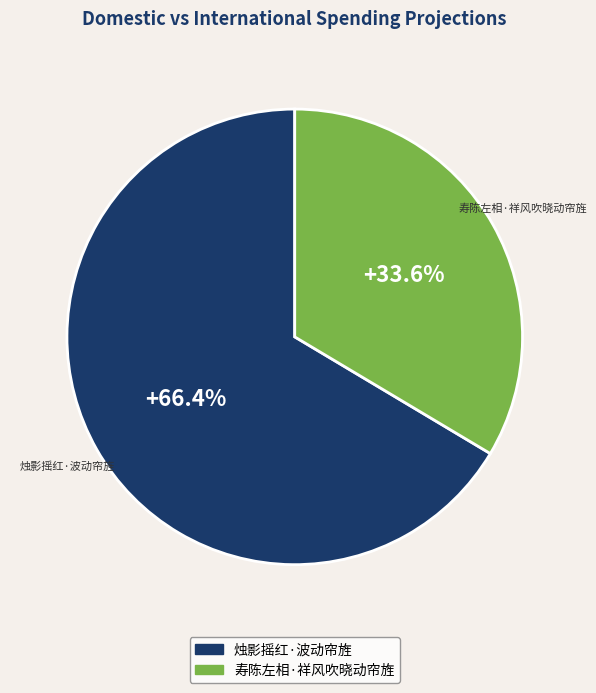

How much of the chart is everything except 烛影摇红·波动帘旌?

33.6%